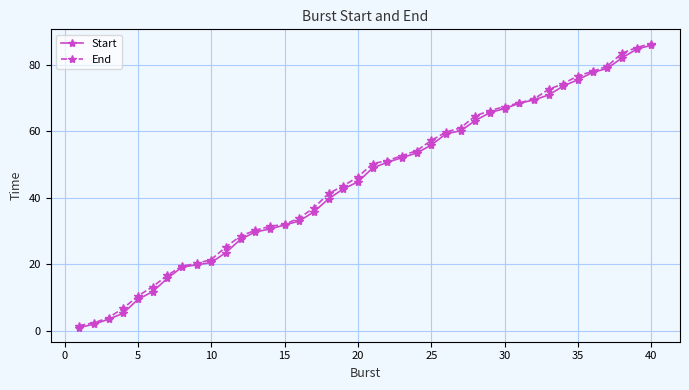

What is the difference between the maximum and minimum values in the Start series?

85.1